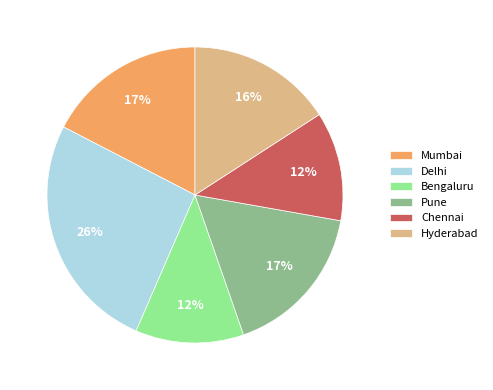

The Delhi slice represents 13% of the pie. True or false?

False